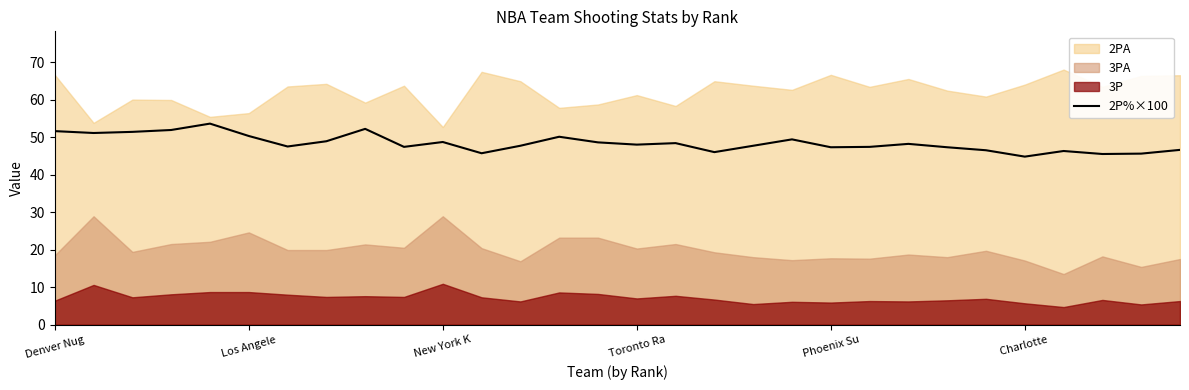

The value of 2P%×100 at New York K is 48.7. True or false?

True